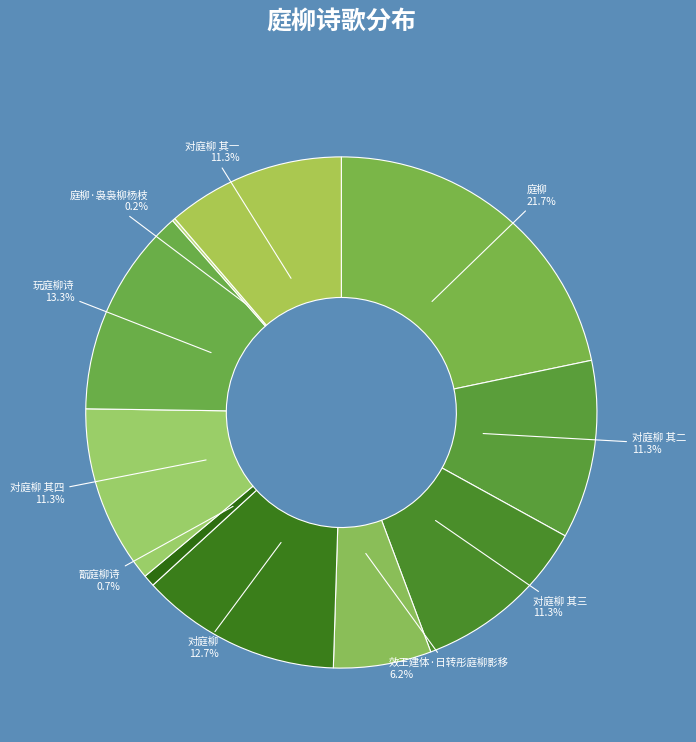

What is the total percentage of 效王建体·日转彤庭柳影移 and 庭柳?

27.9%